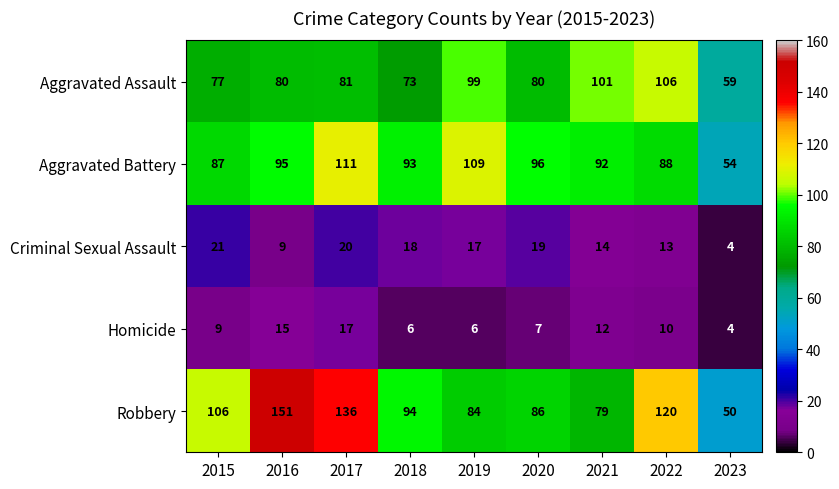

The Robbery series shows 86 at 2020. True or false?

True